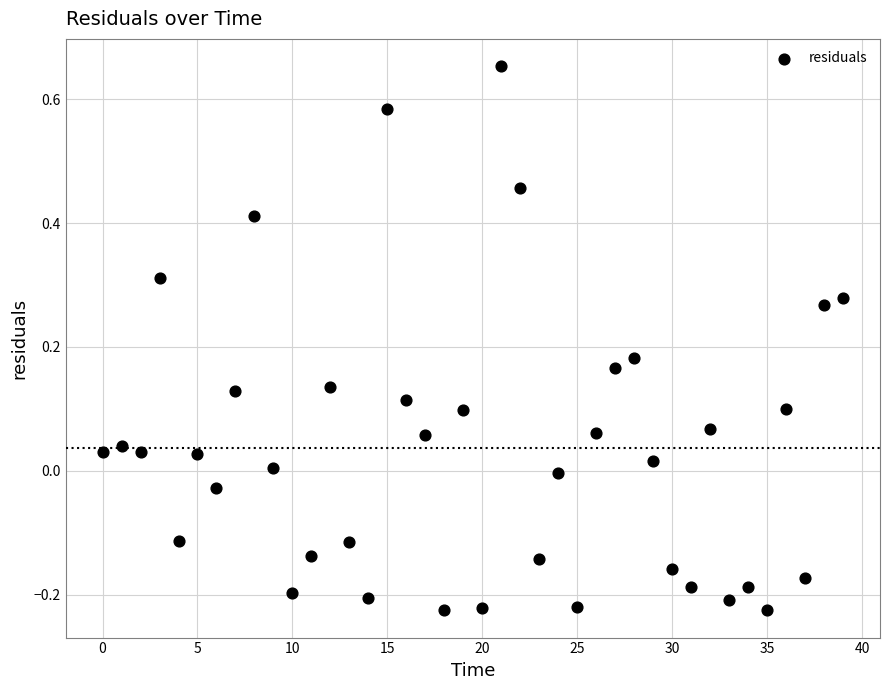

What is the range of Y values (max minus min)?

0.9